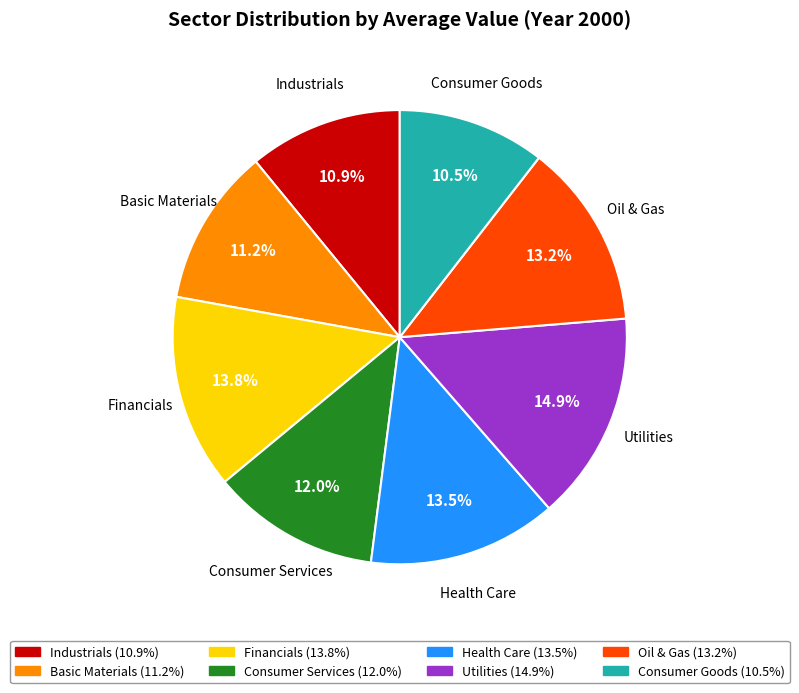

What is the largest slice in the pie chart?

Utilities